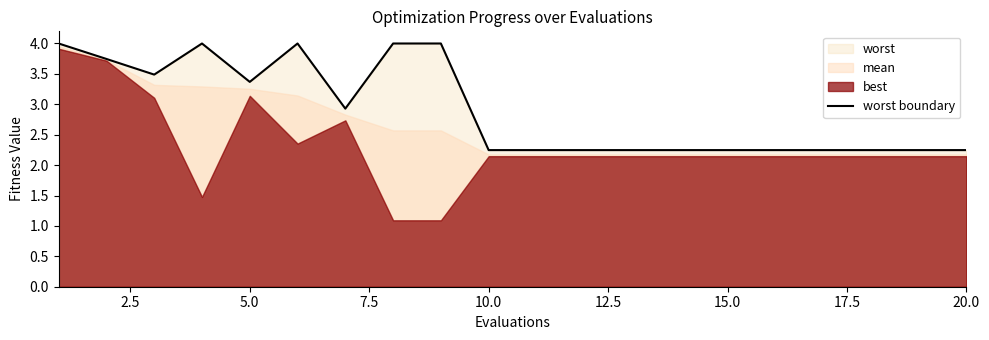

Reading left to right, extract all data points from this chart.

4.0	3.7	3.5	4.0	3.4	4.0	2.9	4.0	4.0	2.2	2.2	2.2	2.2	2.2	2.2	2.2	2.2	2.2	2.2	2.2